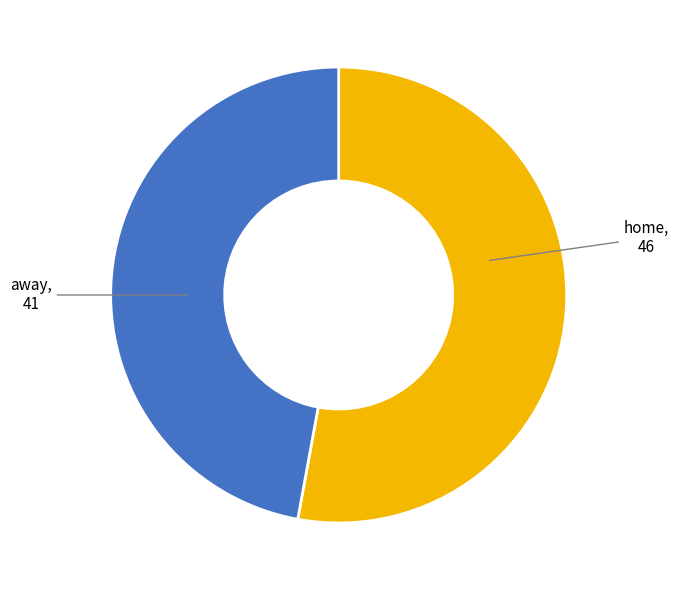

Is there a majority slice in this chart?

Yes